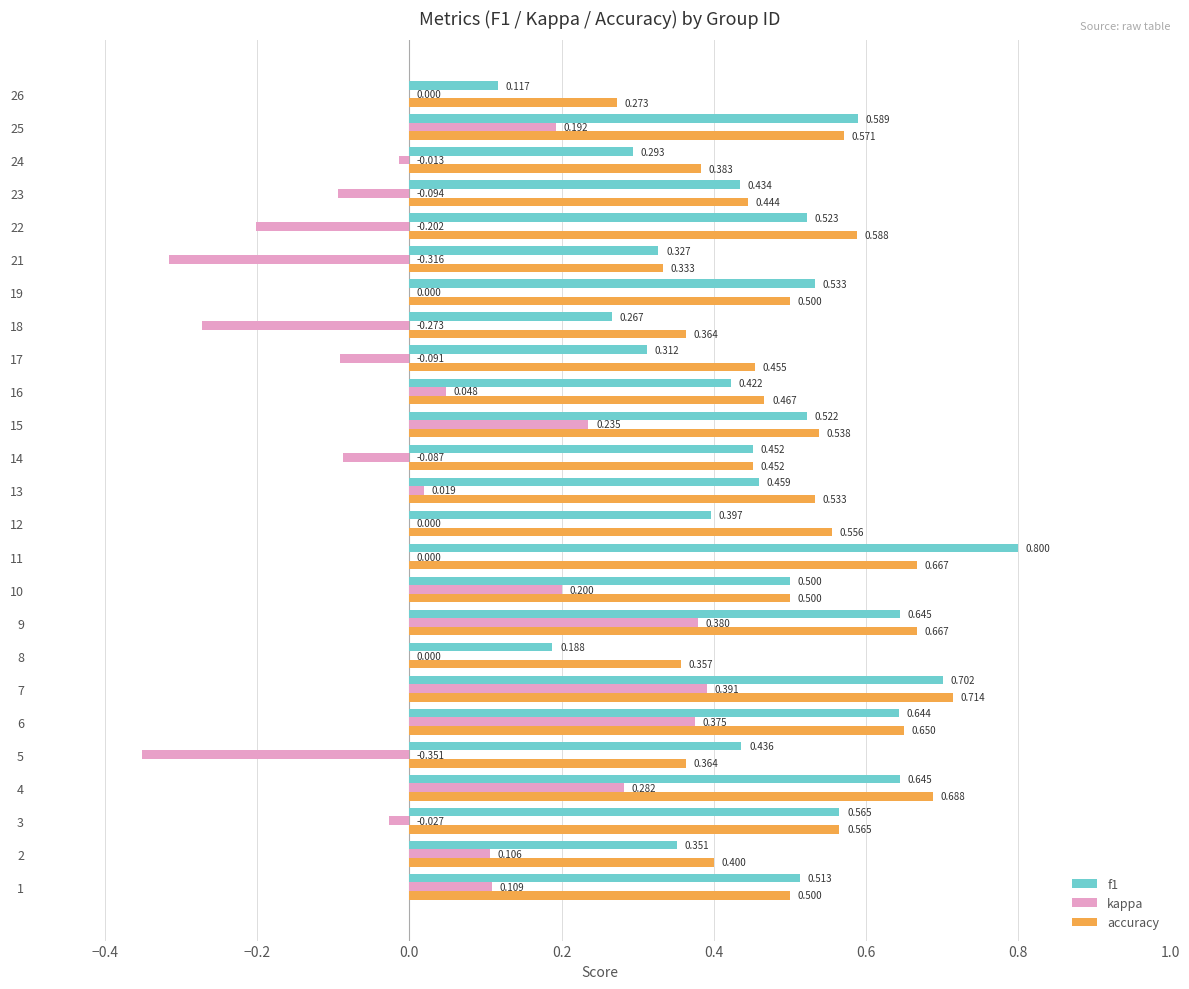

How many data points does each series have?

25